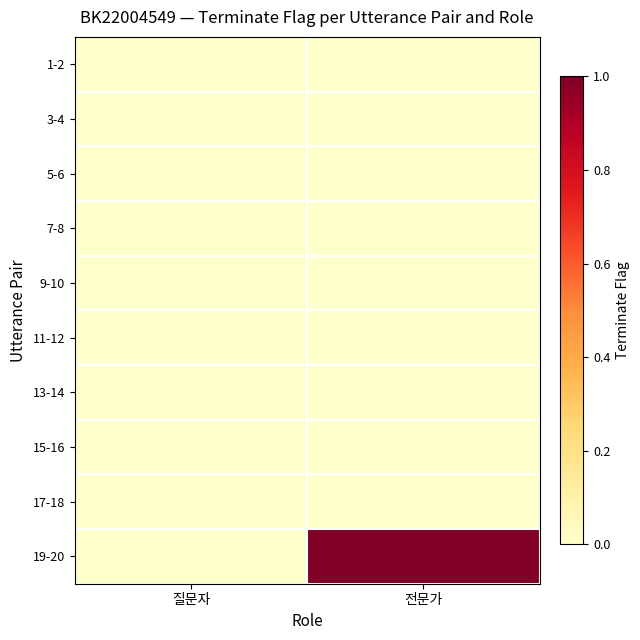

Reading left to right, transcribe all the data shown in this chart.

1-2: 질문자=0	전문가=0
3-4: 질문자=0	전문가=0
5-6: 질문자=0	전문가=0
7-8: 질문자=0	전문가=0
9-10: 질문자=0	전문가=0
11-12: 질문자=0	전문가=0
13-14: 질문자=0	전문가=0
15-16: 질문자=0	전문가=0
17-18: 질문자=0	전문가=0
19-20: 질문자=0	전문가=1